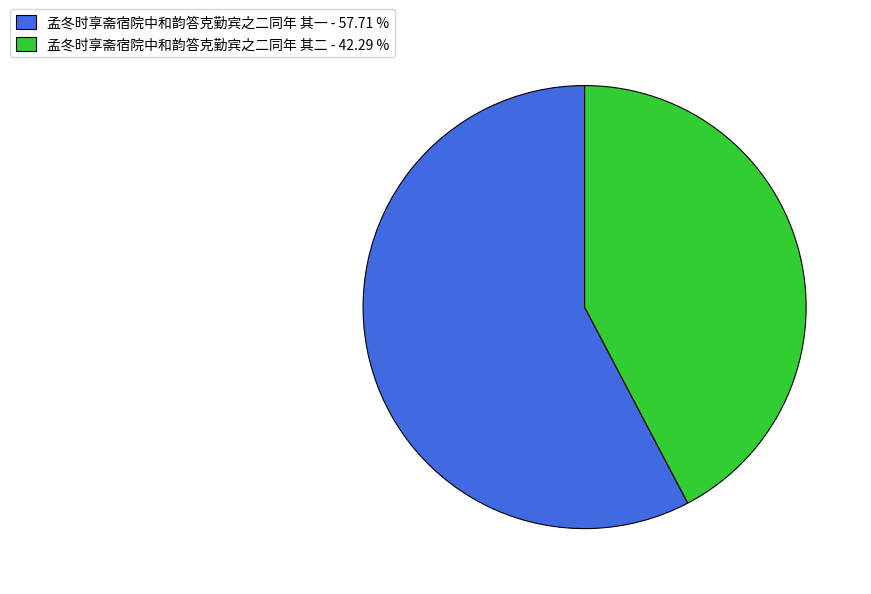

Between 孟冬时享斋宿院中和韵答克勤宾之二同年 其一 and 孟冬时享斋宿院中和韵答克勤宾之二同年 其二, which is larger?

孟冬时享斋宿院中和韵答克勤宾之二同年 其一